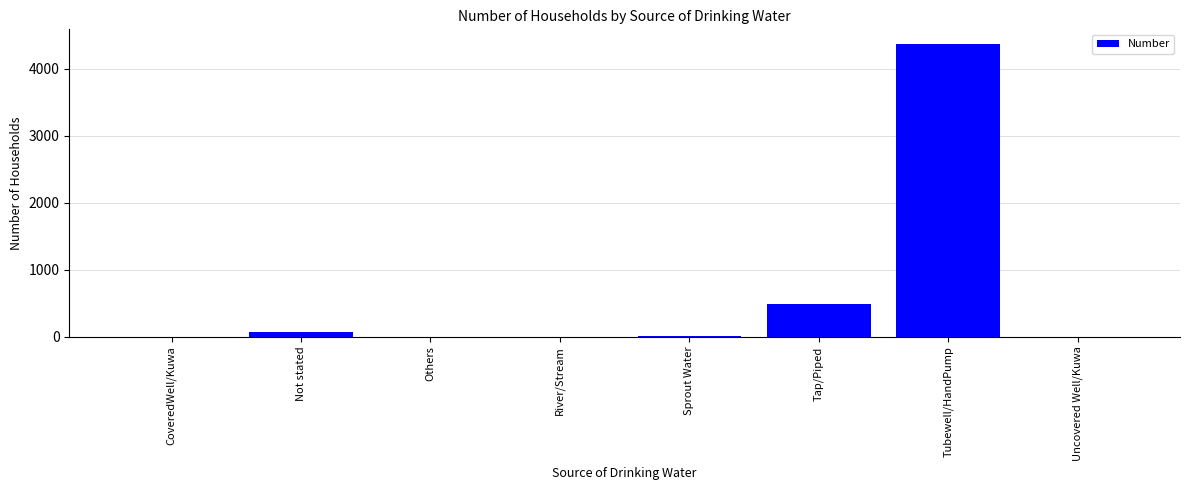

True or false: the data shows 775 at Tap/Piped.

False